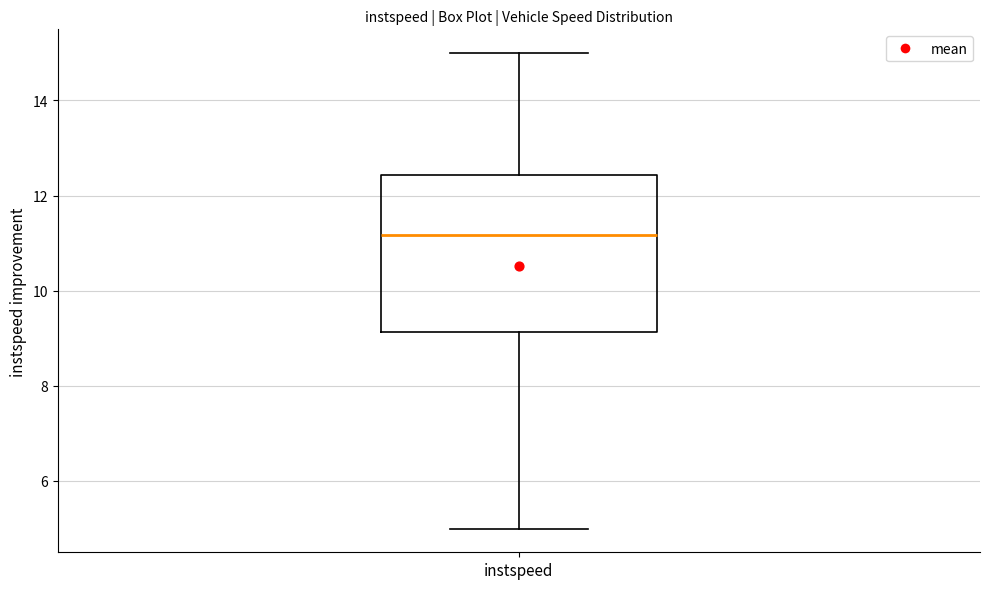

Transcribe this box plot: give where the median line is, the range the box spans, and where the two whiskers end, as read against the y-axis. The values are not printed on the chart, so give them approximately, as read against the axis.

median 11.2, box 9.2 to 12.4, whiskers 5.0 to 15.0